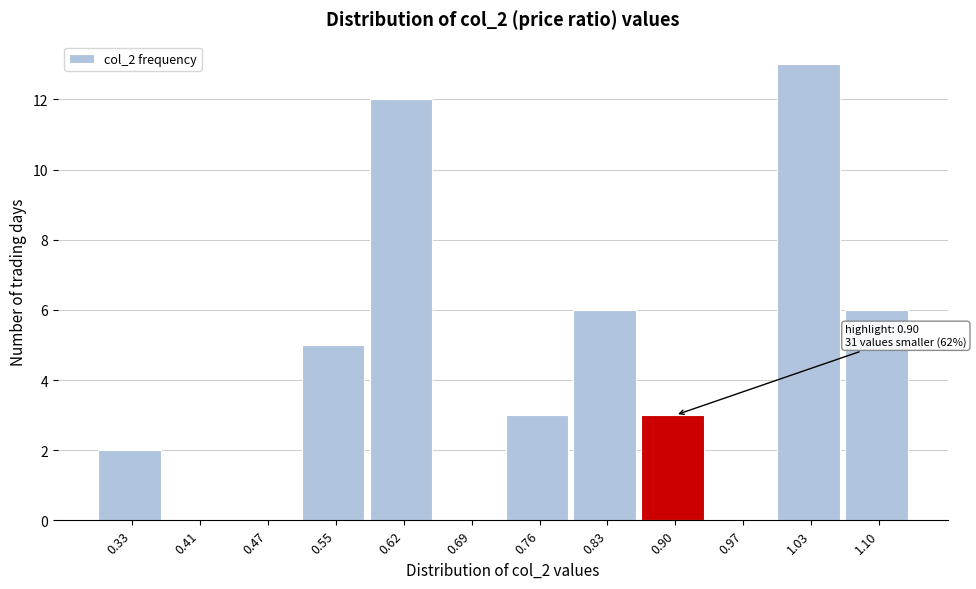

Which range on the x-axis has the tallest bar?

1.00 to 1.07